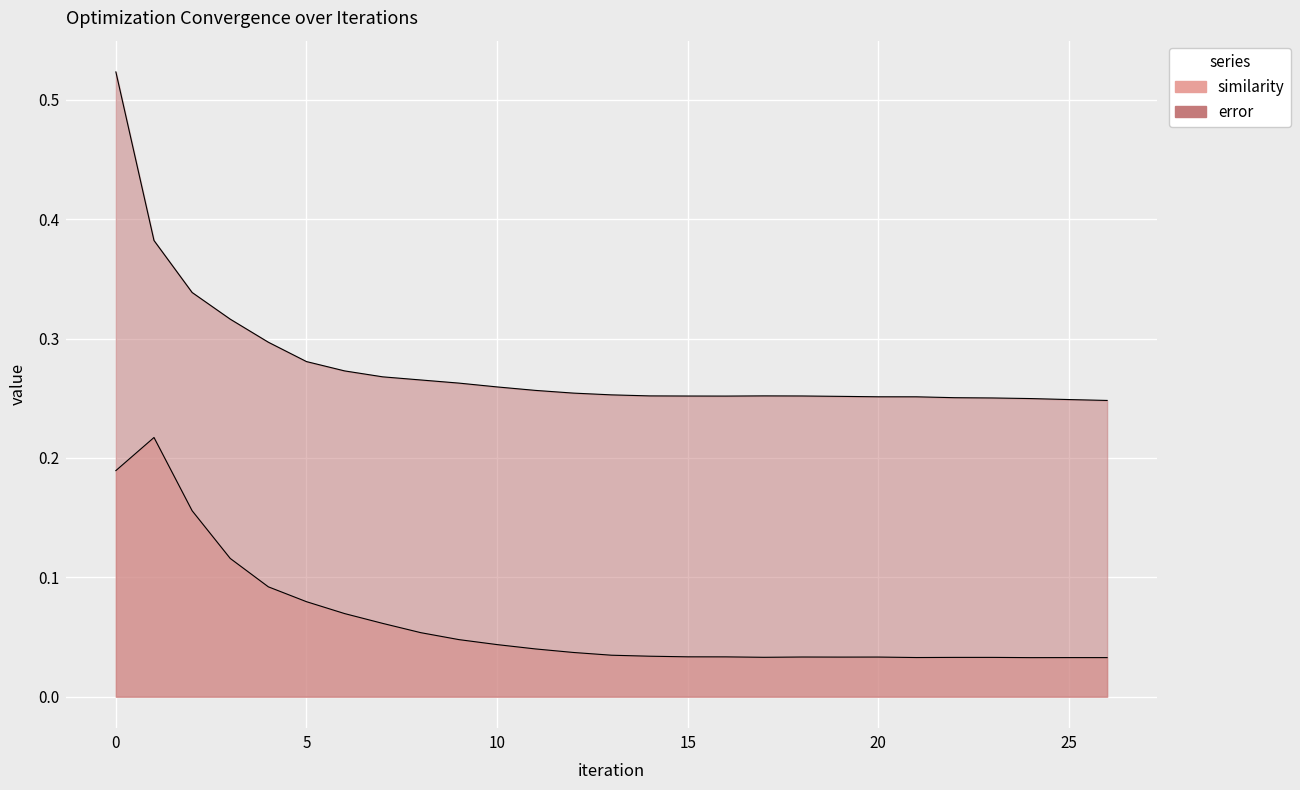

At which label does error reach its minimum?

26